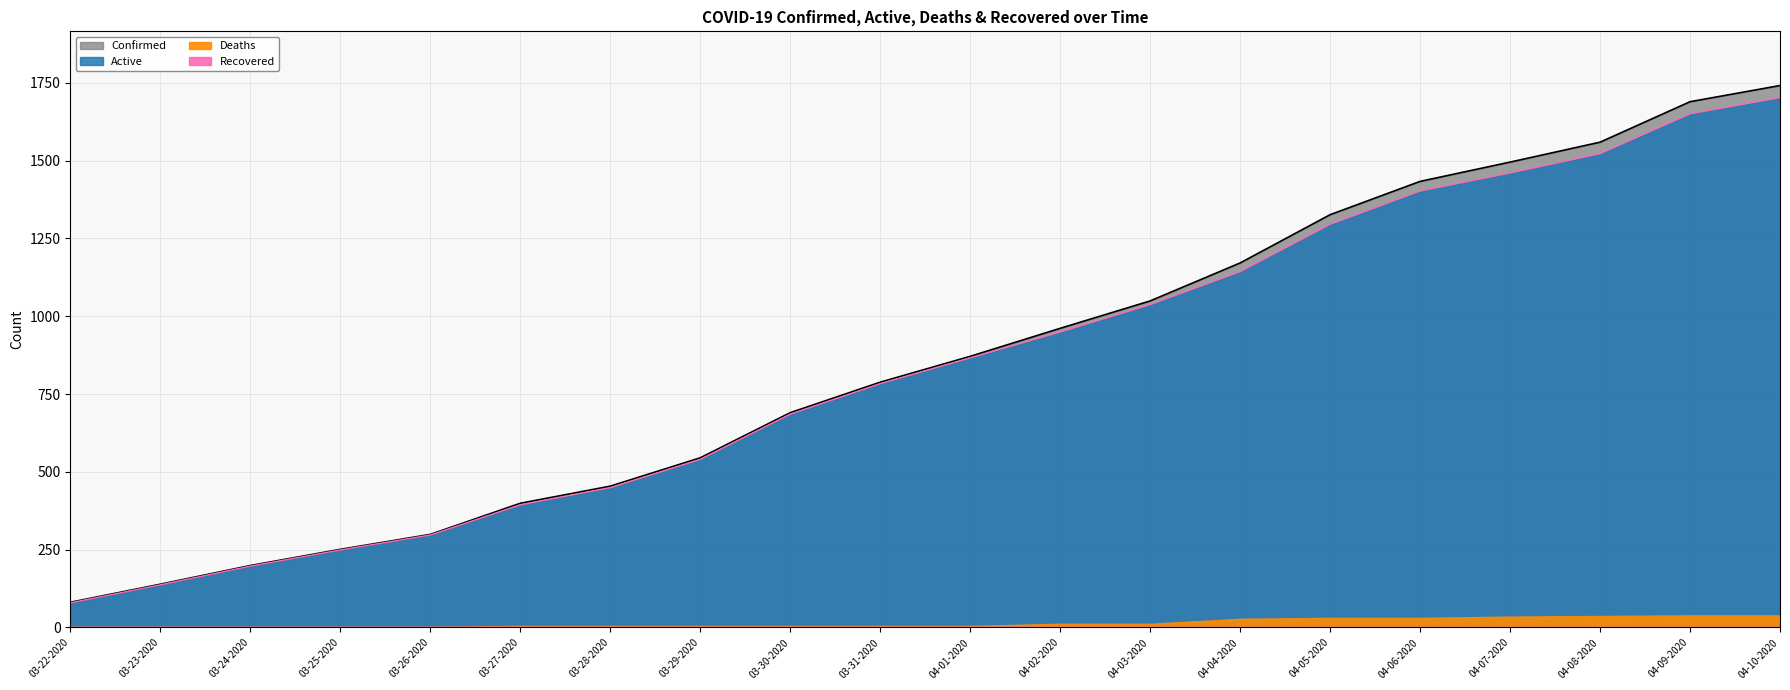

Which label corresponds to the smallest value in the chart?

03-22-2020